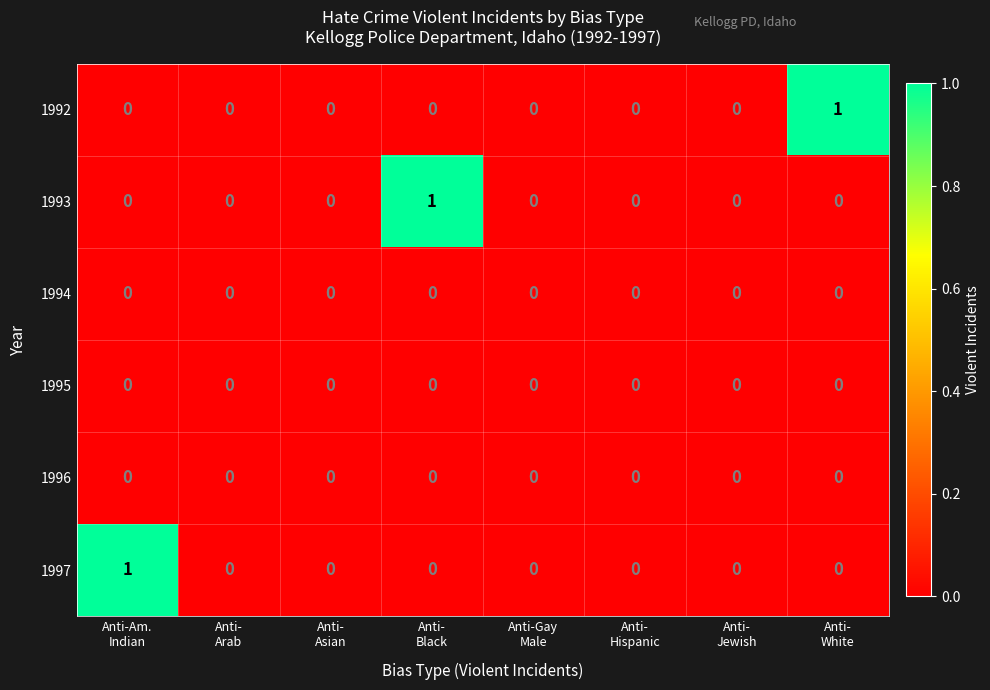

Which series has the widest spread of values?

1992